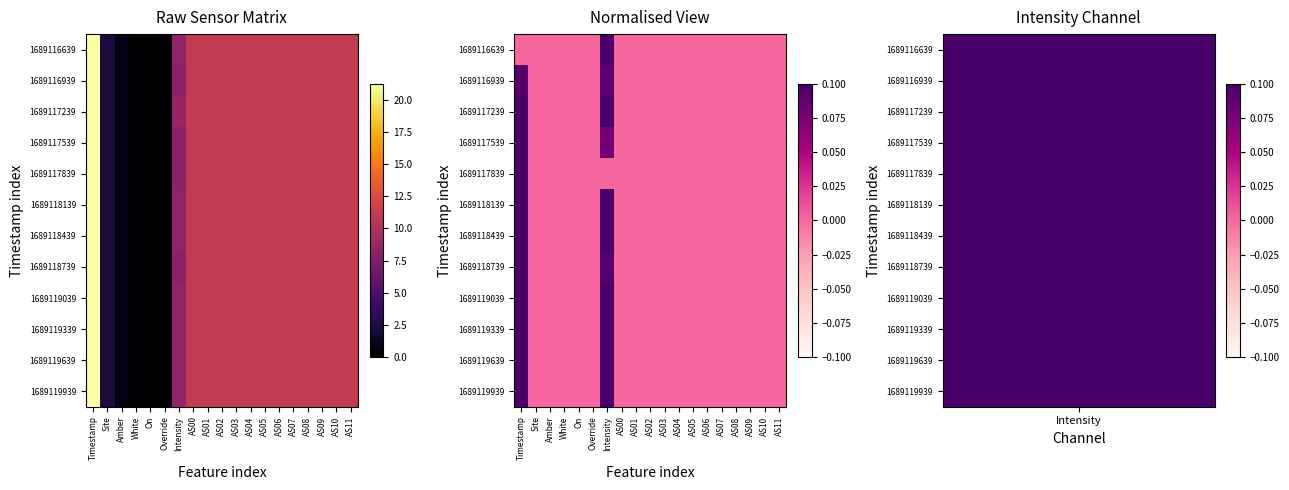

At which category is the sum across all series the highest?

Timestamp